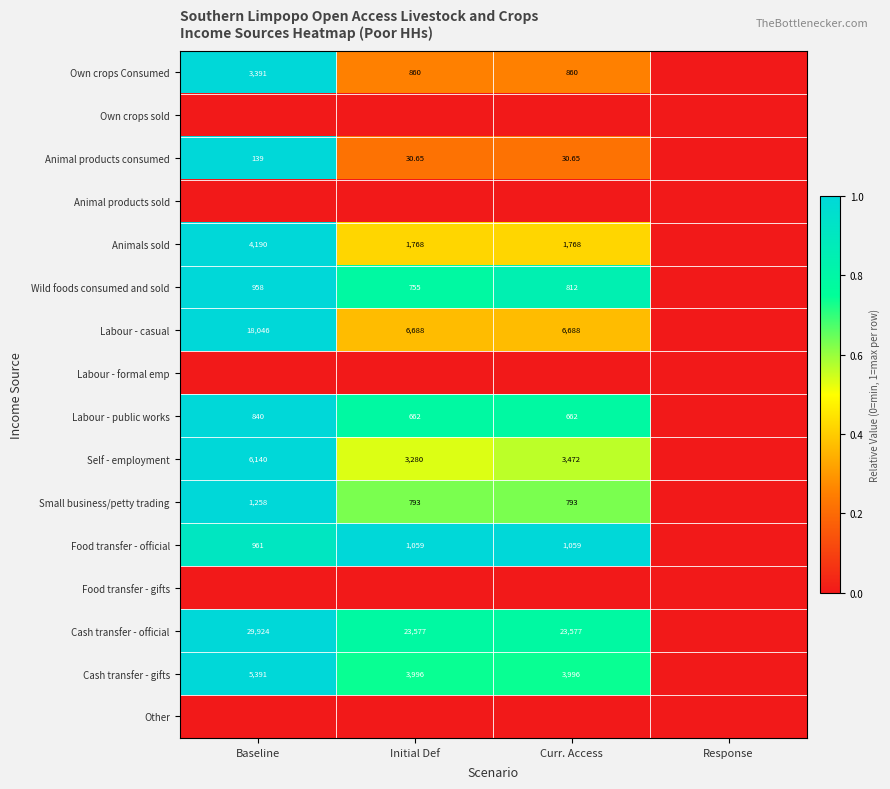

Rank the categories by Own crops Consumed value from highest to lowest.

Baseline, Initial Def, Curr. Access, Response